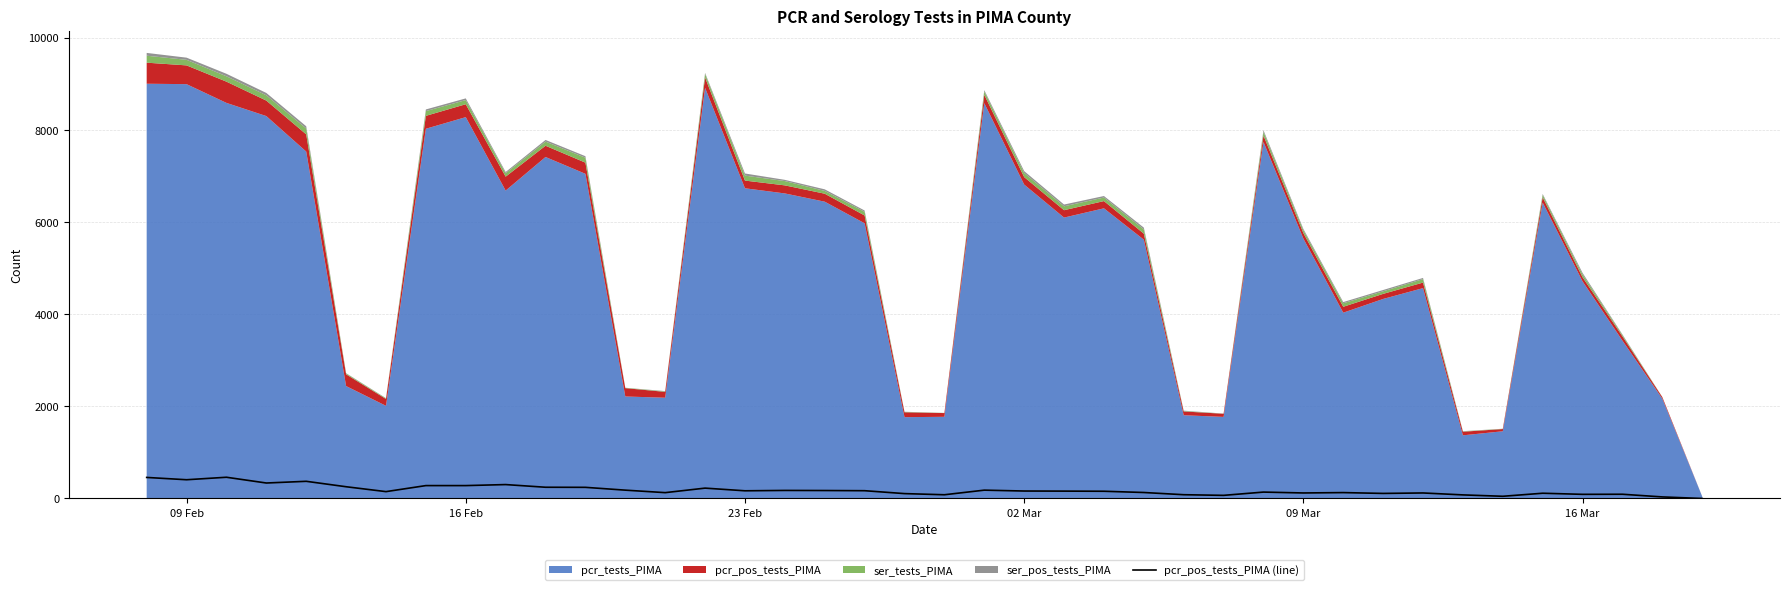

True or false: there are more than 2 points higher than both neighbors.

True